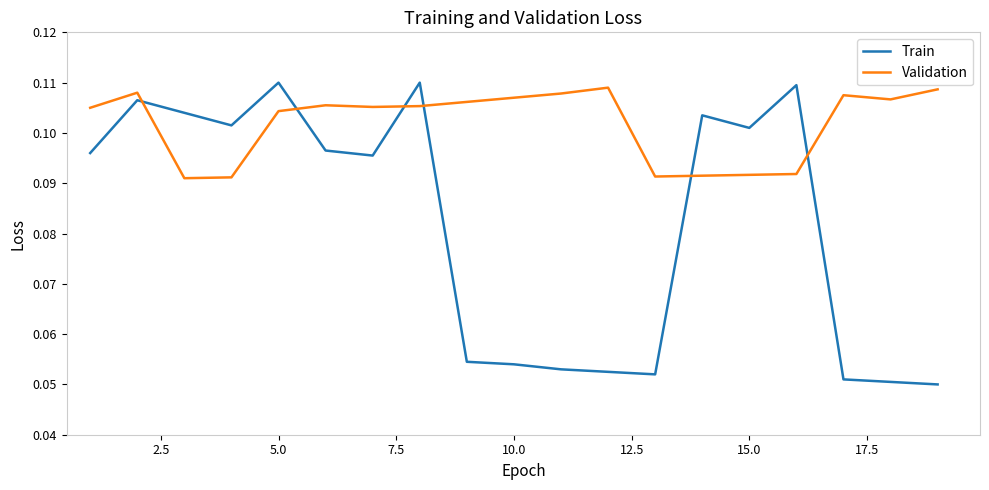

Which series has the widest spread of values?

Train